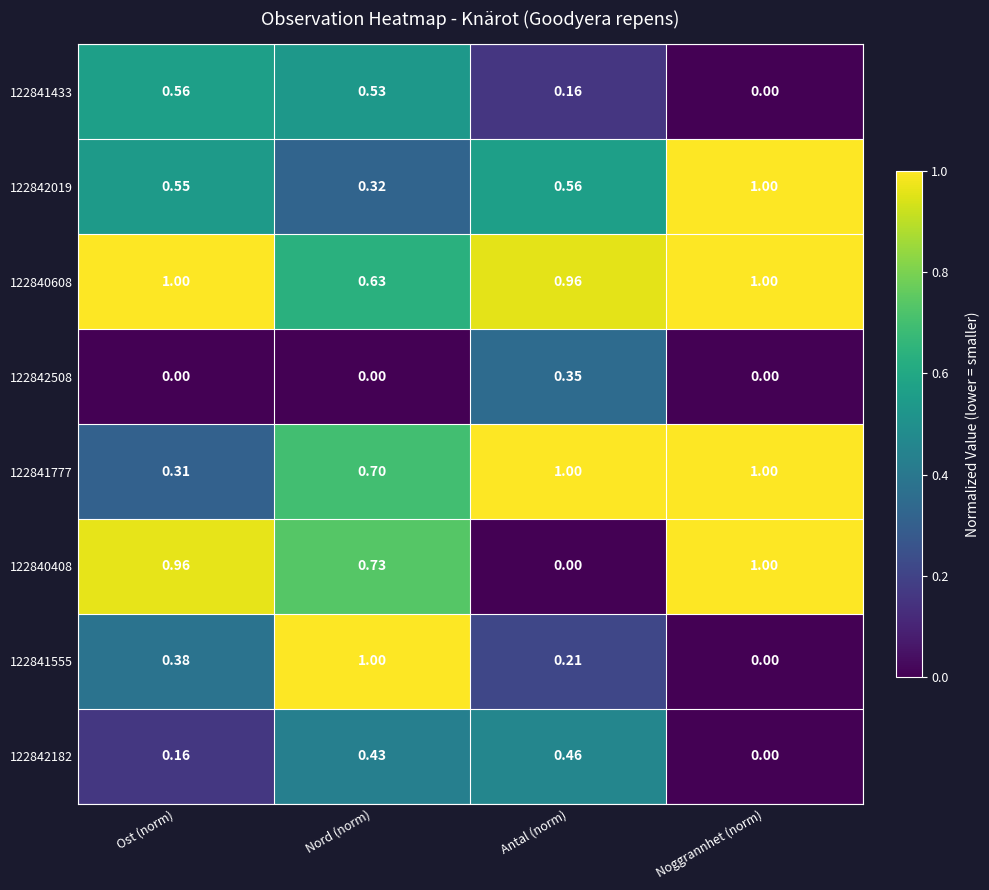

At which label does 122841433 reach its minimum?

Noggrannhet (norm)